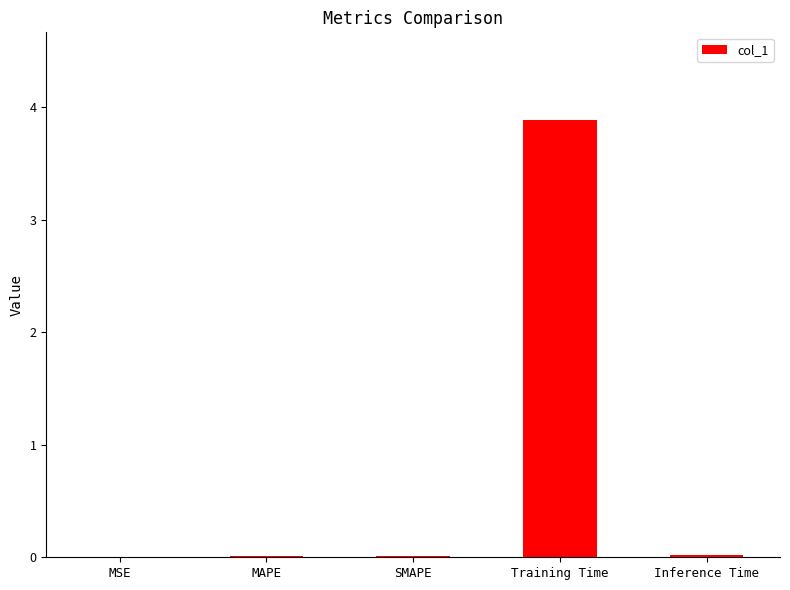

Which has a higher value, MAPE or Training Time?

Training Time